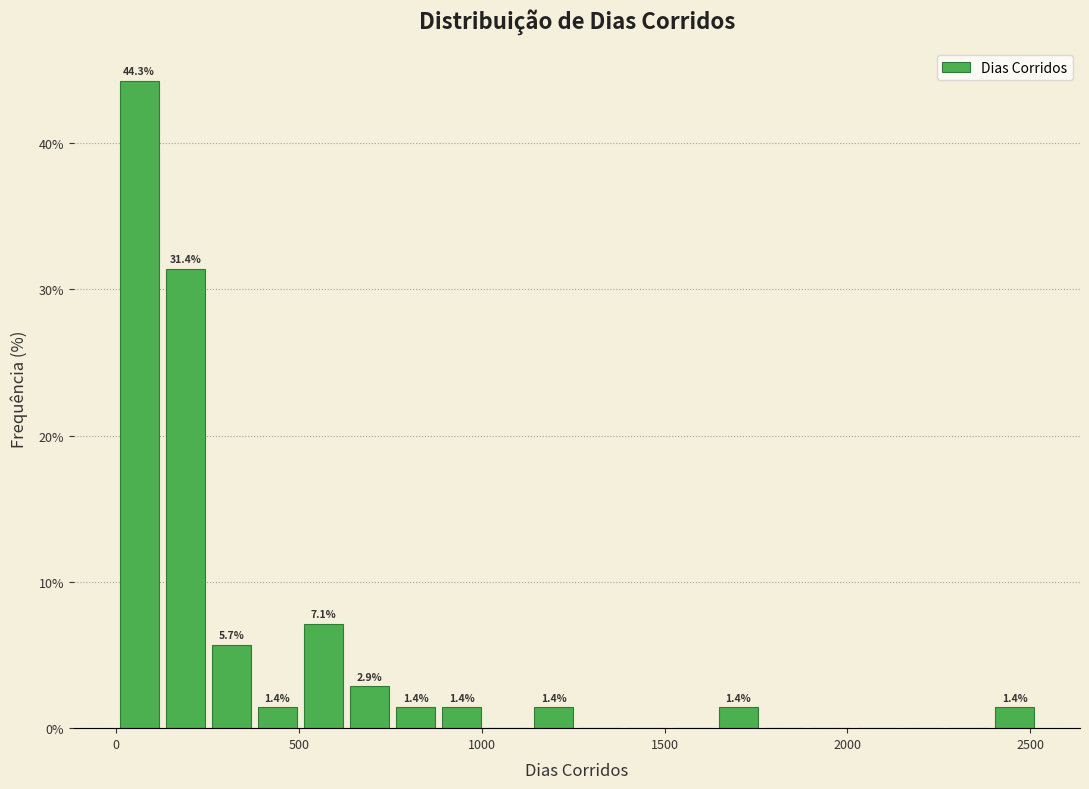

Around what value on the x-axis is the tallest bar? Give the approximate position of its centre, as read against the axis.

50